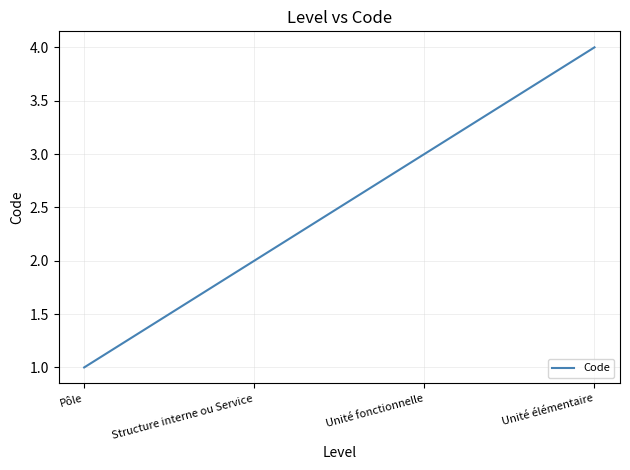

What is the approximate value at Pôle?

1